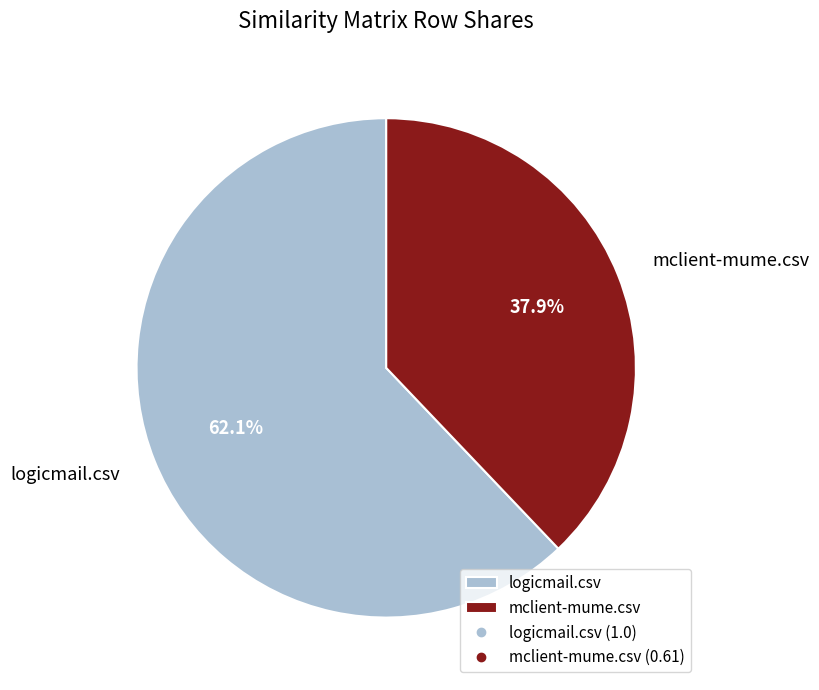

What percentage is the logicmail.csv slice, to the nearest percent?

62%